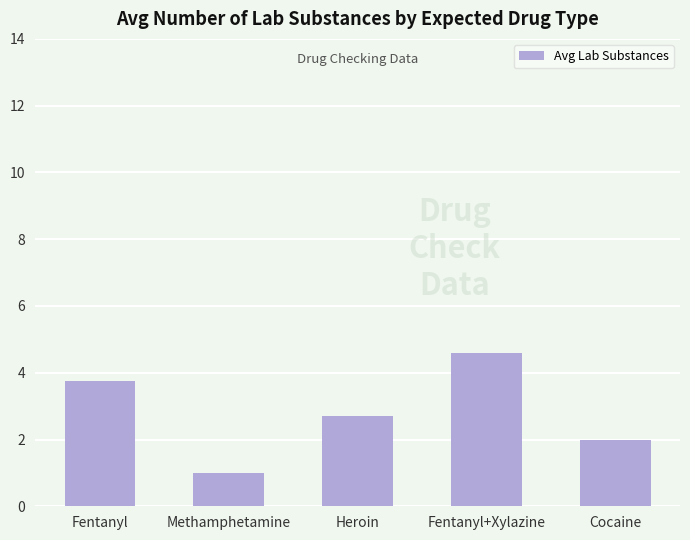

The value at Cocaine is 2.0. True or false?

True